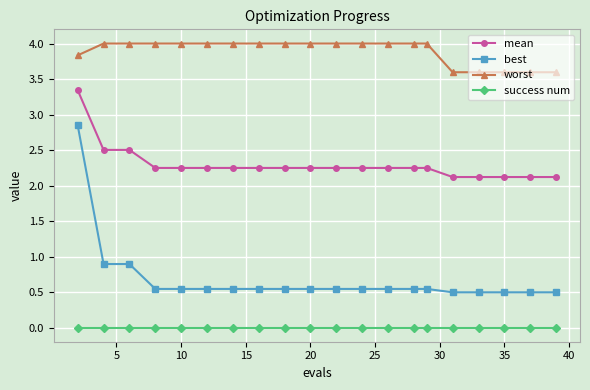

Which series has the largest total across all categories?

worst